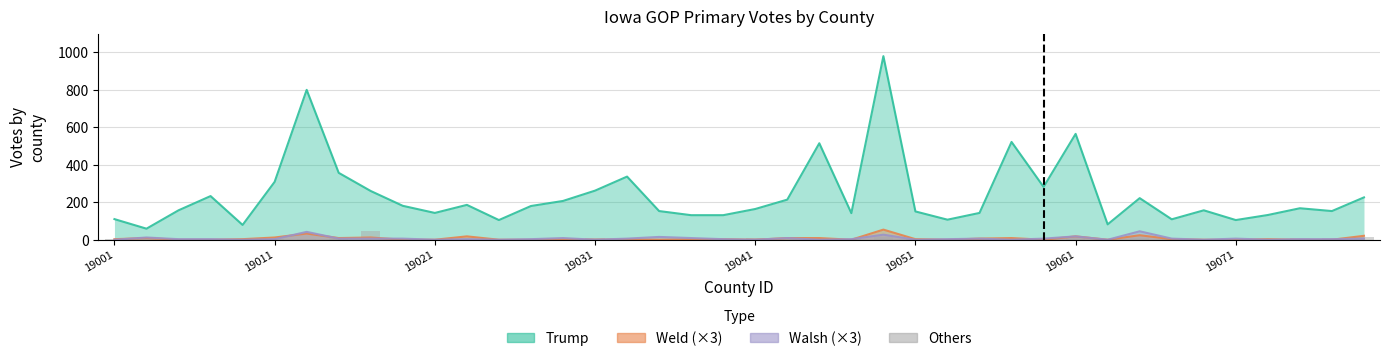

Count the number of categories in the chart.

40